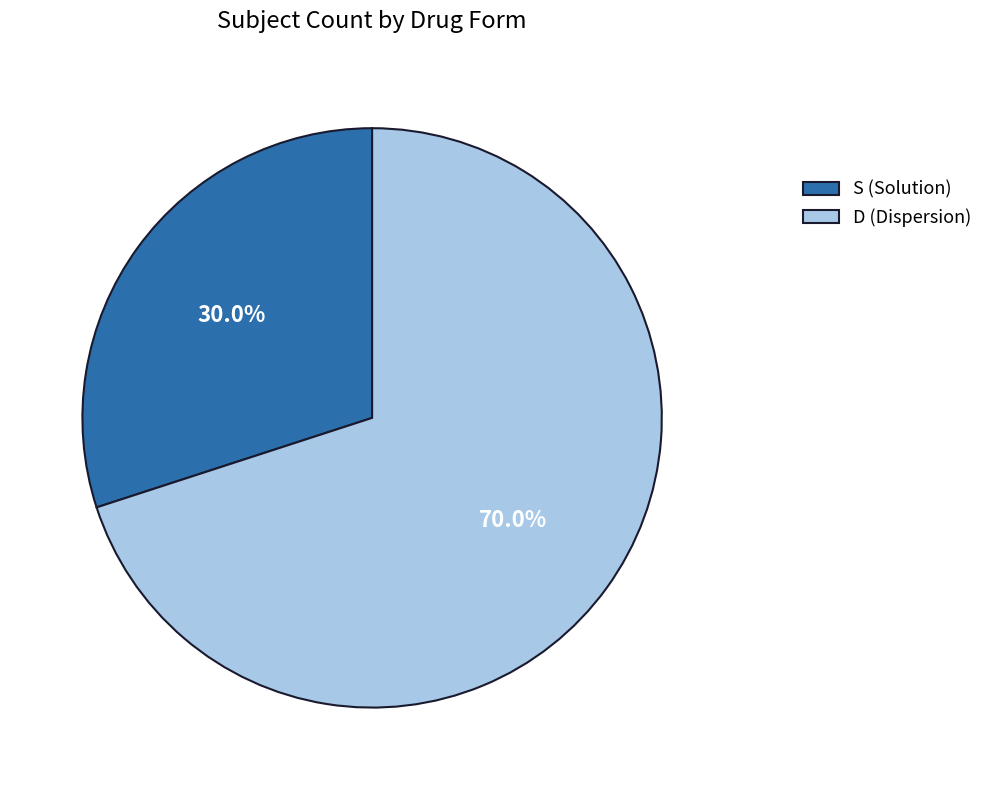

What is the smallest slice in the pie chart?

S